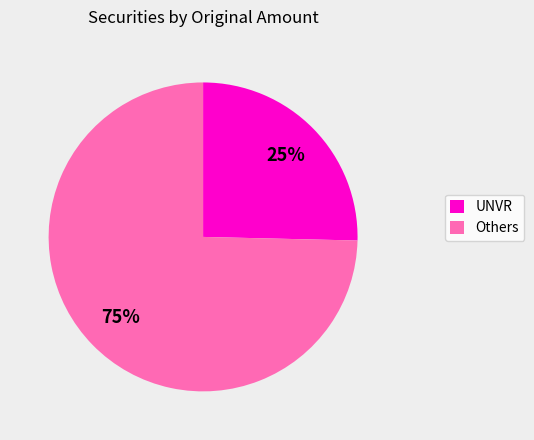

Does any single category account for the majority?

Yes